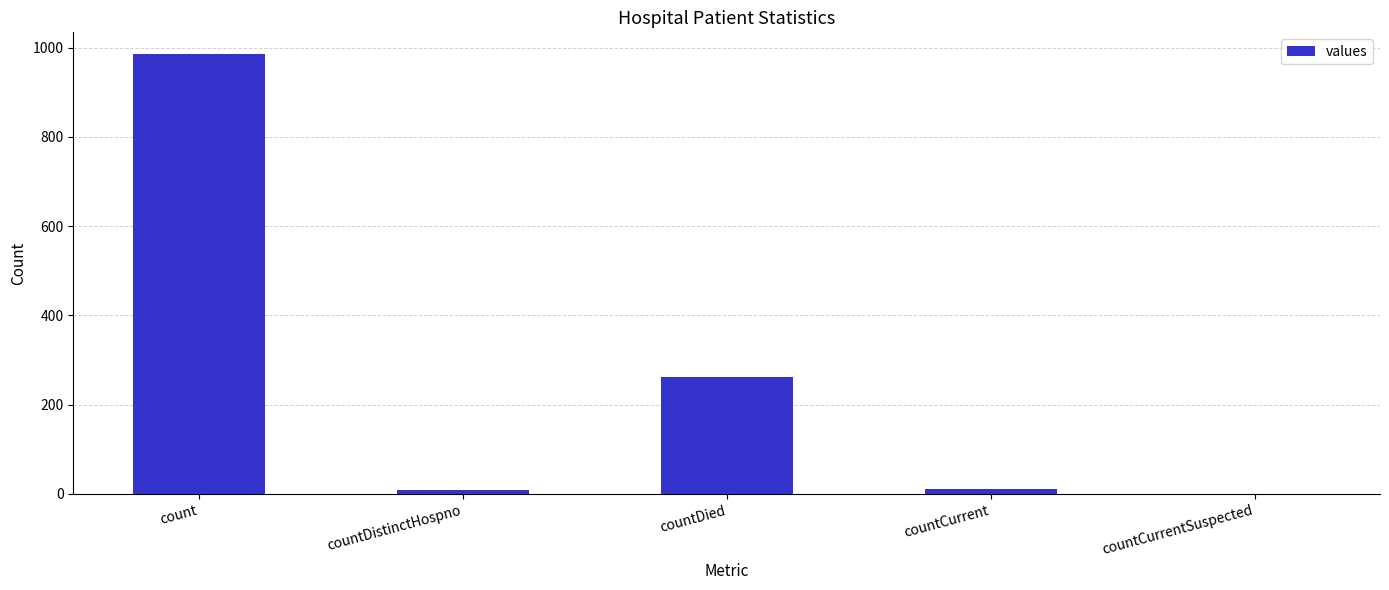

Is it true that the value at countDied is 378?

False